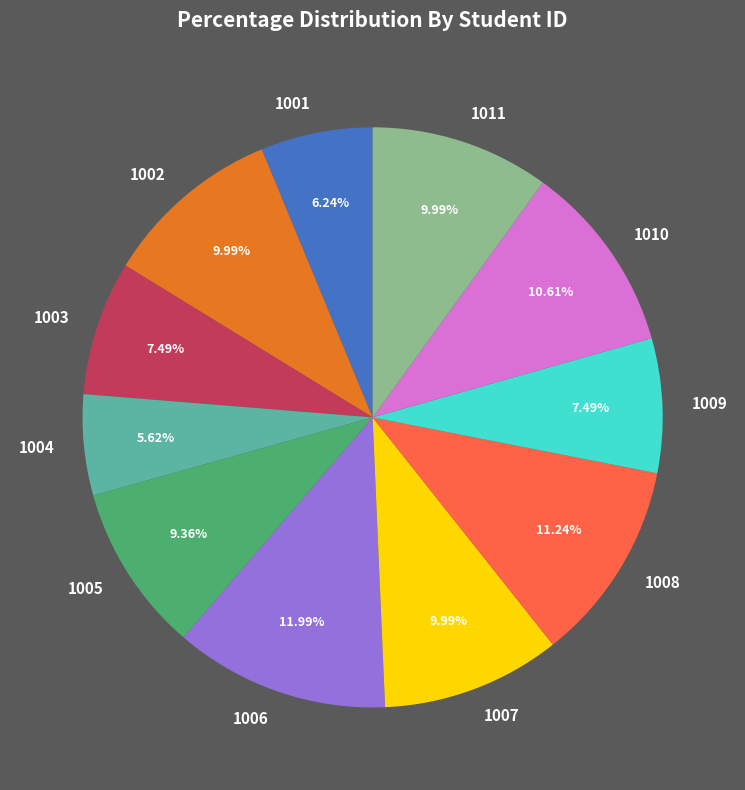

Does 1003 represent more than half of the total?

No